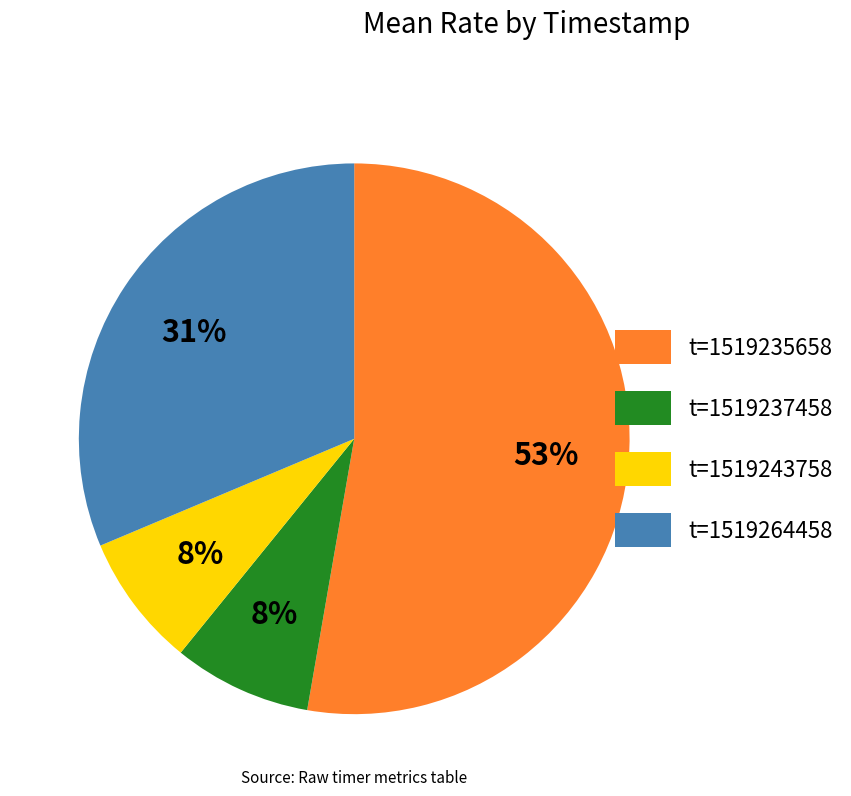

Count the number of slices in the pie.

4